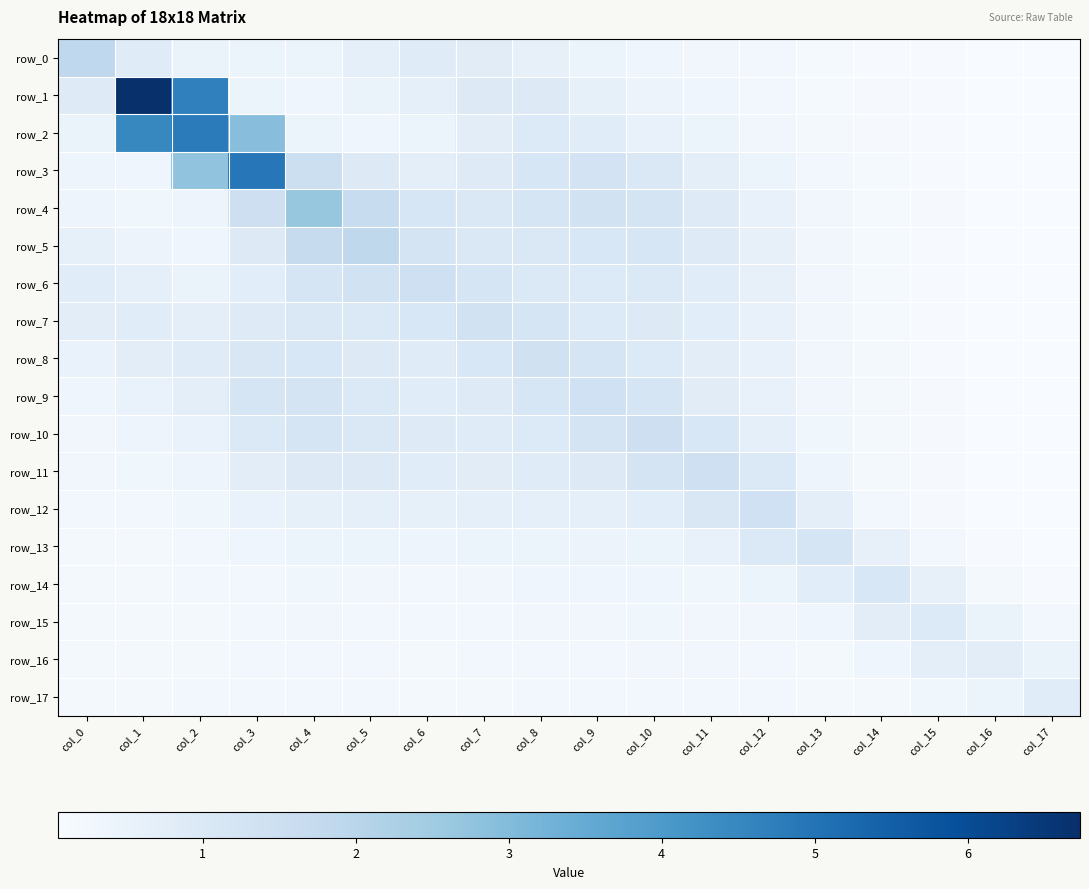

Reading left to right, extract all data points from this chart.

row_0: col_0=1.9	col_1=0.9	col_2=0.5	col_3=0.4	col_4=0.4	col_5=0.7	col_6=0.8	col_7=0.8	col_8=0.6	col_9=0.4	col_10=0.3	col_11=0.3	col_12=0.2	col_13=0.1	col_14=0.1	col_15=0.1	col_16=0.1	col_17=0.1
row_1: col_0=0.9	col_1=6.7	col_2=4.7	col_3=0.4	col_4=0.3	col_5=0.5	col_6=0.7	col_7=0.9	col_8=0.9	col_9=0.6	col_10=0.4	col_11=0.3	col_12=0.2	col_13=0.2	col_14=0.1	col_15=0.1	col_16=0.1	col_17=0.1
row_2: col_0=0.5	col_1=4.5	col_2=4.8	col_3=2.9	col_4=0.4	col_5=0.4	col_6=0.5	col_7=0.7	col_8=1.0	col_9=0.8	col_10=0.6	col_11=0.4	col_12=0.3	col_13=0.2	col_14=0.1	col_15=0.1	col_16=0.1	col_17=0.1
row_3: col_0=0.4	col_1=0.4	col_2=2.8	col_3=4.9	col_4=1.5	col_5=0.9	col_6=0.7	col_7=0.9	col_8=1.1	col_9=1.3	col_10=1.0	col_11=0.7	col_12=0.5	col_13=0.2	col_14=0.1	col_15=0.1	col_16=0.1	col_17=0.1
row_4: col_0=0.4	col_1=0.3	col_2=0.4	col_3=1.5	col_4=2.7	col_5=1.7	col_6=1.1	col_7=1.0	col_8=1.2	col_9=1.3	col_10=1.2	col_11=0.9	col_12=0.6	col_13=0.3	col_14=0.2	col_15=0.1	col_16=0.1	col_17=0.1
row_5: col_0=0.6	col_1=0.4	col_2=0.3	col_3=0.9	col_4=1.7	col_5=1.9	col_6=1.2	col_7=1.0	col_8=1.0	col_9=1.1	col_10=1.1	col_11=0.9	col_12=0.6	col_13=0.3	col_14=0.2	col_15=0.1	col_16=0.1	col_17=0.1
row_6: col_0=0.8	col_1=0.7	col_2=0.5	col_3=0.8	col_4=1.2	col_5=1.3	col_6=1.5	col_7=1.2	col_8=1.0	col_9=1.0	col_10=1.0	col_11=0.8	col_12=0.6	col_13=0.3	col_14=0.1	col_15=0.1	col_16=0.1	col_17=0.1
row_7: col_0=0.7	col_1=0.8	col_2=0.7	col_3=0.9	col_4=1.0	col_5=1.0	col_6=1.1	col_7=1.3	col_8=1.2	col_9=1.0	col_10=0.9	col_11=0.8	col_12=0.6	col_13=0.3	col_14=0.1	col_15=0.1	col_16=0.1	col_17=0.1
row_8: col_0=0.5	col_1=0.7	col_2=0.8	col_3=1.1	col_4=1.1	col_5=0.9	col_6=0.9	col_7=1.1	col_8=1.4	col_9=1.2	col_10=1.0	col_11=0.7	col_12=0.6	col_13=0.3	col_14=0.2	col_15=0.1	col_16=0.1	col_17=0.1
row_9: col_0=0.3	col_1=0.5	col_2=0.7	col_3=1.2	col_4=1.2	col_5=1.0	col_6=0.8	col_7=0.9	col_8=1.2	col_9=1.4	col_10=1.2	col_11=0.8	col_12=0.6	col_13=0.3	col_14=0.2	col_15=0.1	col_16=0.1	col_17=0.1
row_10: col_0=0.3	col_1=0.4	col_2=0.5	col_3=1.0	col_4=1.2	col_5=1.0	col_6=0.9	col_7=0.8	col_8=1.0	col_9=1.2	col_10=1.5	col_11=1.1	col_12=0.6	col_13=0.3	col_14=0.2	col_15=0.1	col_16=0.1	col_17=0.1
row_11: col_0=0.3	col_1=0.3	col_2=0.4	col_3=0.8	col_4=0.9	col_5=0.9	col_6=0.8	col_7=0.8	col_8=0.8	col_9=0.9	col_10=1.2	col_11=1.4	col_12=1.0	col_13=0.4	col_14=0.2	col_15=0.1	col_16=0.1	col_17=0.1
row_12: col_0=0.2	col_1=0.2	col_2=0.3	col_3=0.5	col_4=0.6	col_5=0.6	col_6=0.6	col_7=0.6	col_8=0.7	col_9=0.7	col_10=0.8	col_11=1.1	col_12=1.4	col_13=0.7	col_14=0.3	col_15=0.1	col_16=0.1	col_17=0.1
row_13: col_0=0.2	col_1=0.2	col_2=0.2	col_3=0.3	col_4=0.4	col_5=0.4	col_6=0.4	col_7=0.4	col_8=0.5	col_9=0.4	col_10=0.5	col_11=0.5	col_12=1.0	col_13=1.2	col_14=0.6	col_15=0.2	col_16=0.1	col_17=0.1
row_14: col_0=0.2	col_1=0.2	col_2=0.2	col_3=0.3	col_4=0.3	col_5=0.3	col_6=0.3	col_7=0.3	col_8=0.3	col_9=0.4	col_10=0.3	col_11=0.3	col_12=0.4	col_13=0.8	col_14=1.1	col_15=0.6	col_16=0.2	col_17=0.1
row_15: col_0=0.2	col_1=0.2	col_2=0.2	col_3=0.2	col_4=0.3	col_5=0.2	col_6=0.2	col_7=0.2	col_8=0.3	col_9=0.3	col_10=0.3	col_11=0.3	col_12=0.3	col_13=0.3	col_14=0.7	col_15=1.0	col_16=0.5	col_17=0.2
row_16: col_0=0.2	col_1=0.2	col_2=0.2	col_3=0.2	col_4=0.2	col_5=0.2	col_6=0.2	col_7=0.2	col_8=0.2	col_9=0.3	col_10=0.3	col_11=0.3	col_12=0.3	col_13=0.2	col_14=0.3	col_15=0.7	col_16=0.7	col_17=0.5
row_17: col_0=0.2	col_1=0.2	col_2=0.2	col_3=0.2	col_4=0.2	col_5=0.2	col_6=0.2	col_7=0.2	col_8=0.2	col_9=0.2	col_10=0.2	col_11=0.3	col_12=0.2	col_13=0.2	col_14=0.2	col_15=0.3	col_16=0.5	col_17=0.8